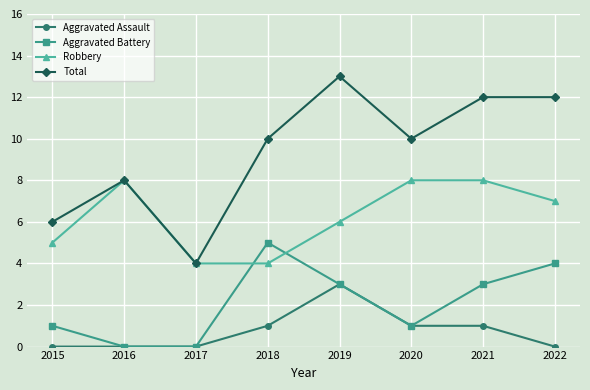

How many categories are shown in the chart?

8